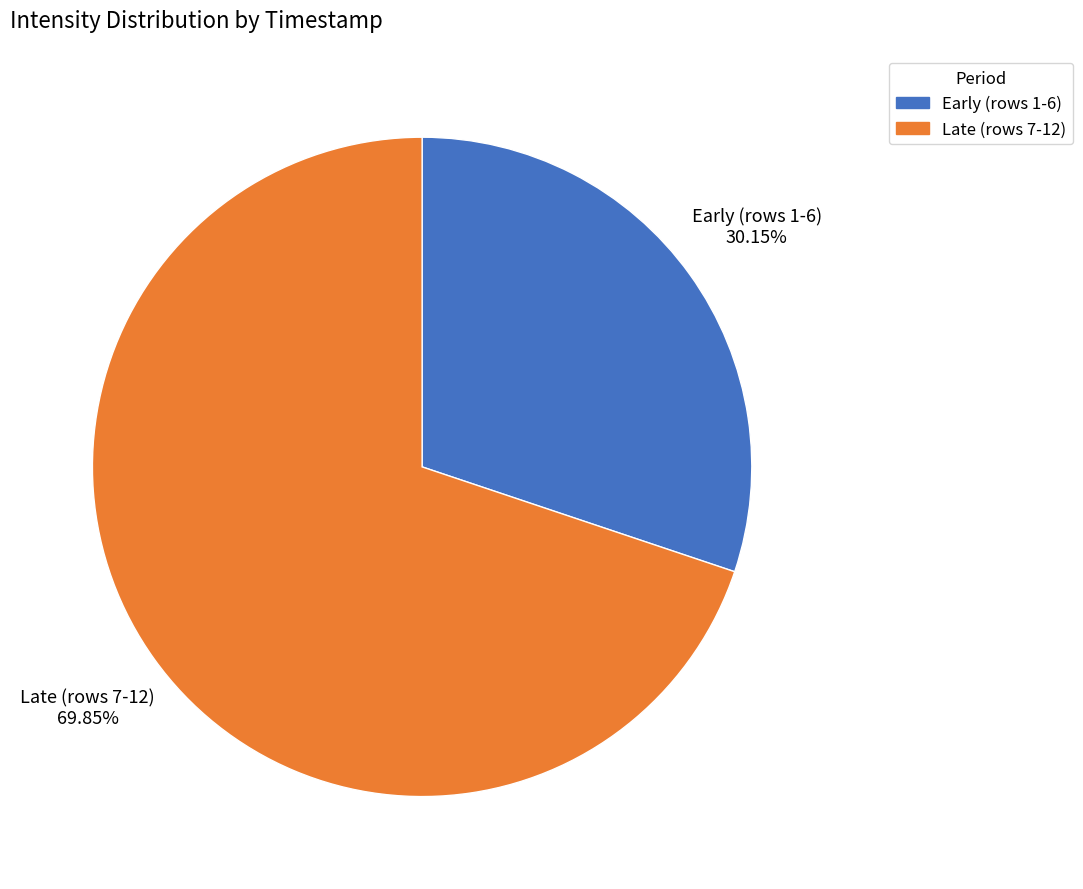

Do Late (rows 7-12) and Early (rows 1-6) together represent more than half of the pie?

Yes